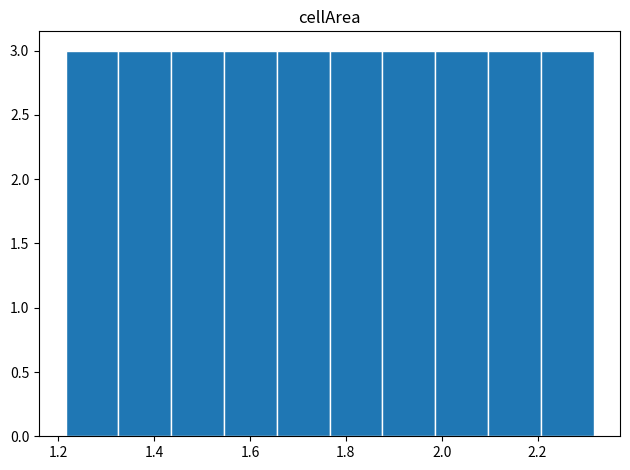

Reading left to right, transcribe this chart: for each bar, give the range it covers on the x-axis and its height. Neither the bar edges nor the heights are printed on the chart, so give them approximately, as read against the axes.

1.22 to 1.32: 3
1.32 to 1.44: 3
1.44 to 1.54: 3
1.54 to 1.66: 3
1.66 to 1.76: 3
1.76 to 1.88: 3
1.88 to 1.98: 3
1.98 to 2.10: 3
2.10 to 2.20: 3
2.20 to 2.32: 3